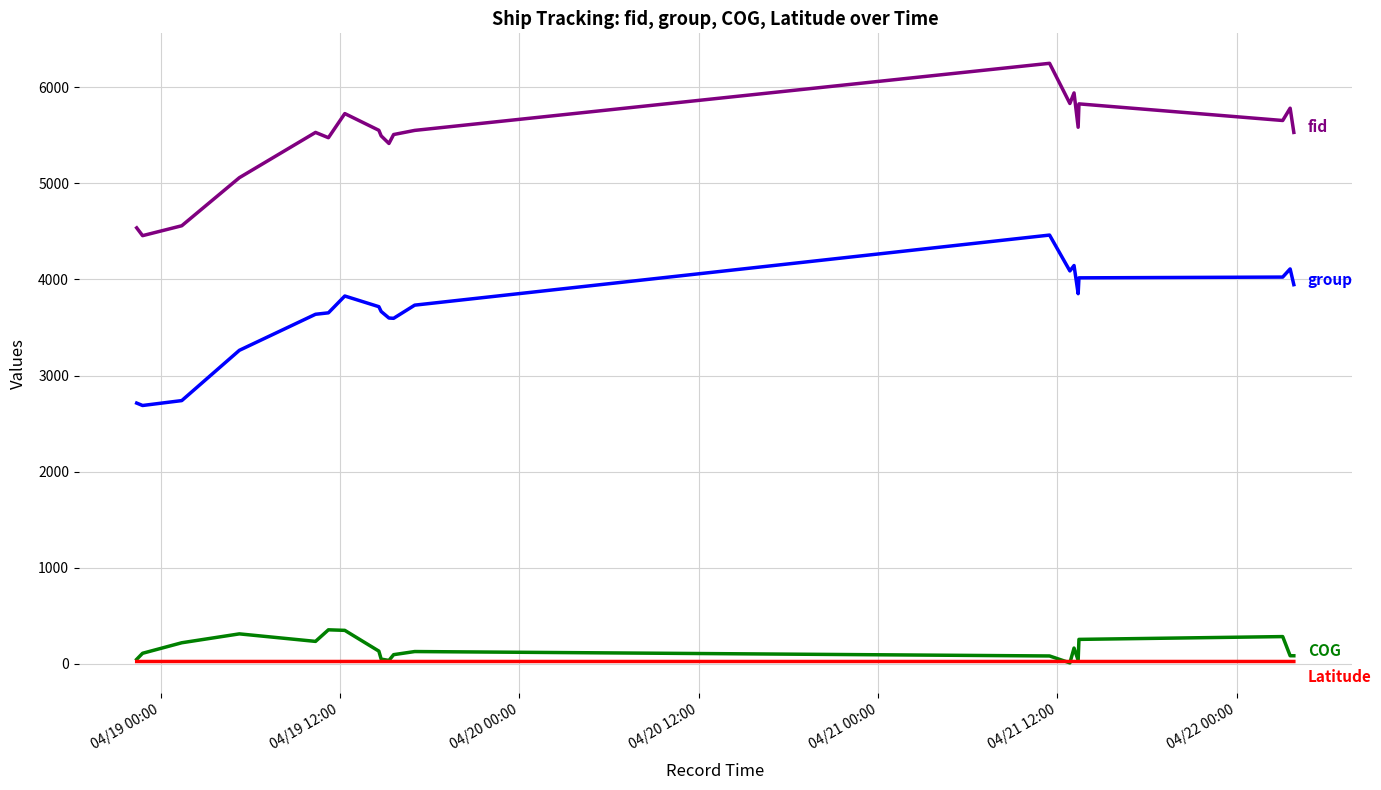

How many lines are shown in the chart?

4